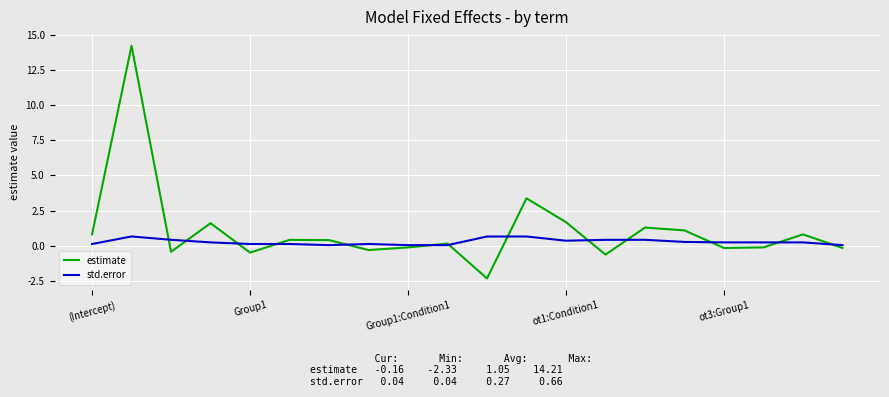

Rank the series by their average value, from highest to lowest.

estimate, std.error